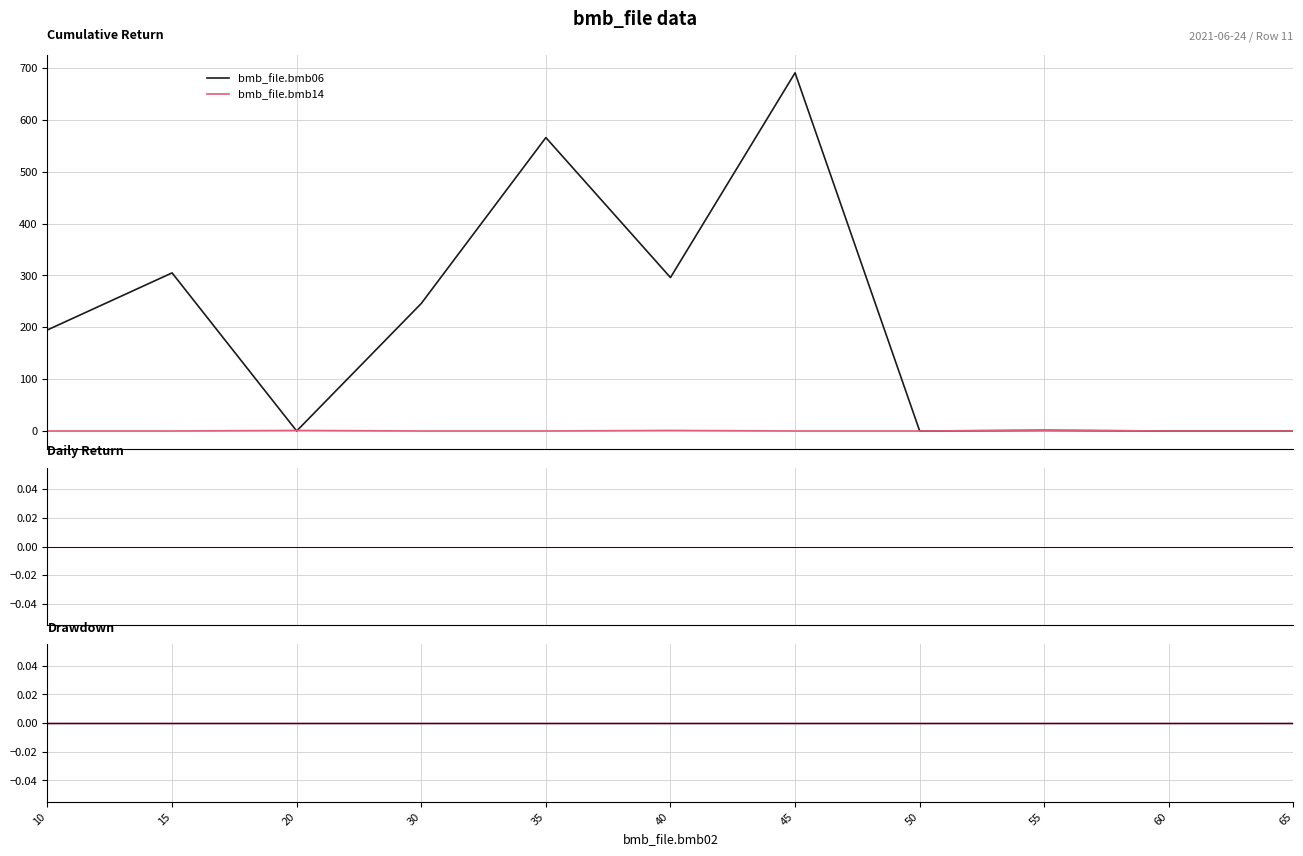

How many series are shown in this chart?

6